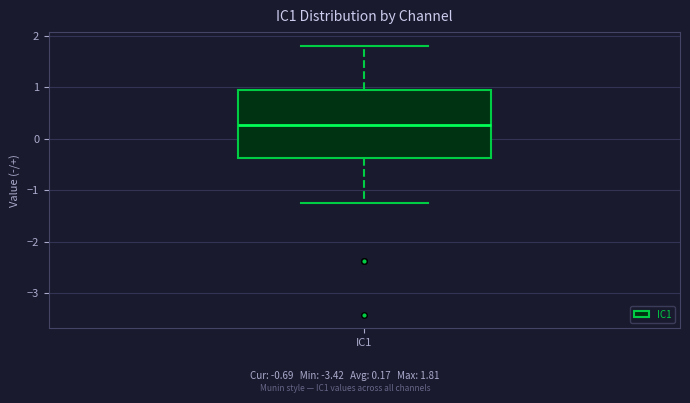

Transcribe this box plot: give where the median line is, the range the box spans, and where the two whiskers end, as read against the y-axis. The values are not printed on the chart, so give them approximately, as read against the axis.

median 0.3, box -0.4 to 1.0, whiskers -1.2 to 1.8